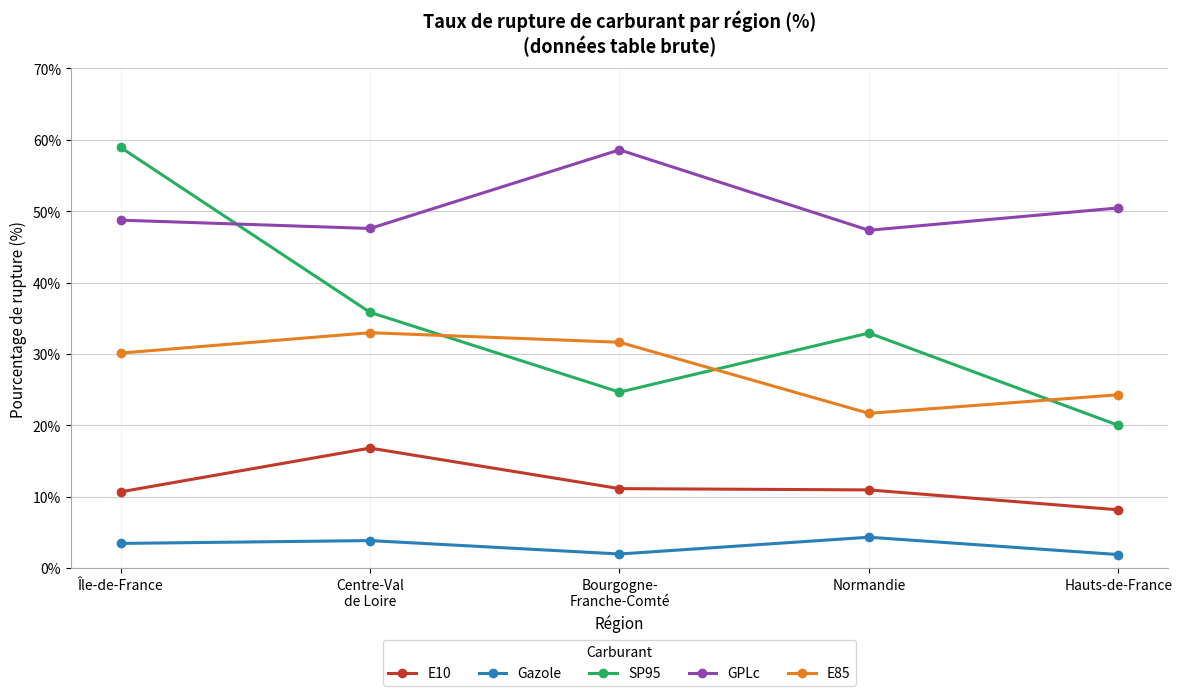

Which series has the largest range (max minus min)?

SP95